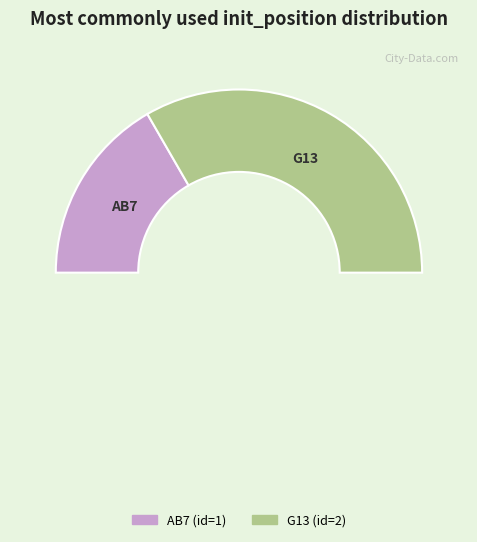

Rank the categories by value from lowest to highest.

AB7, G13